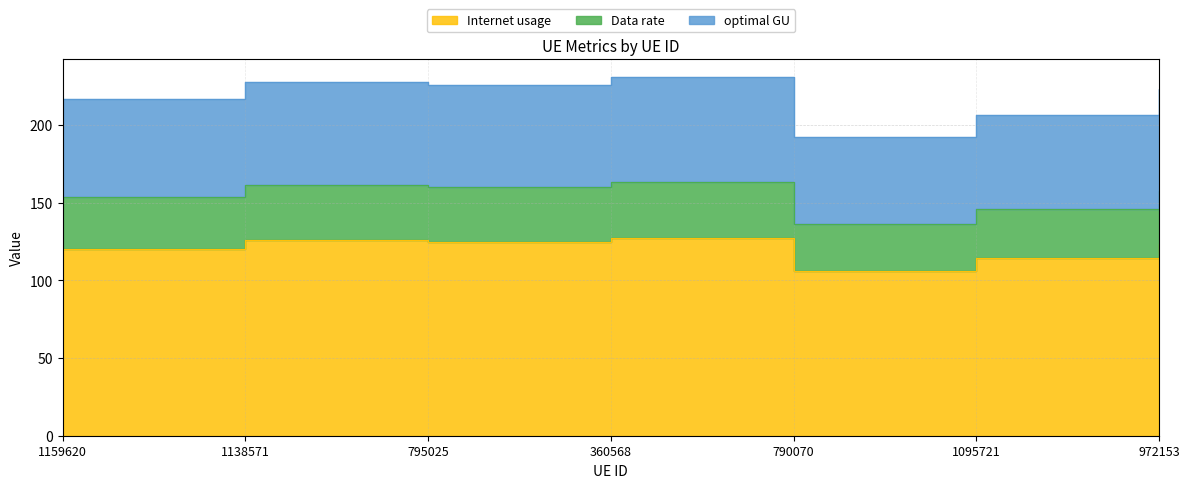

List the series in order of their peak value, lowest first.

Internet usage, Data rate, optimal GU